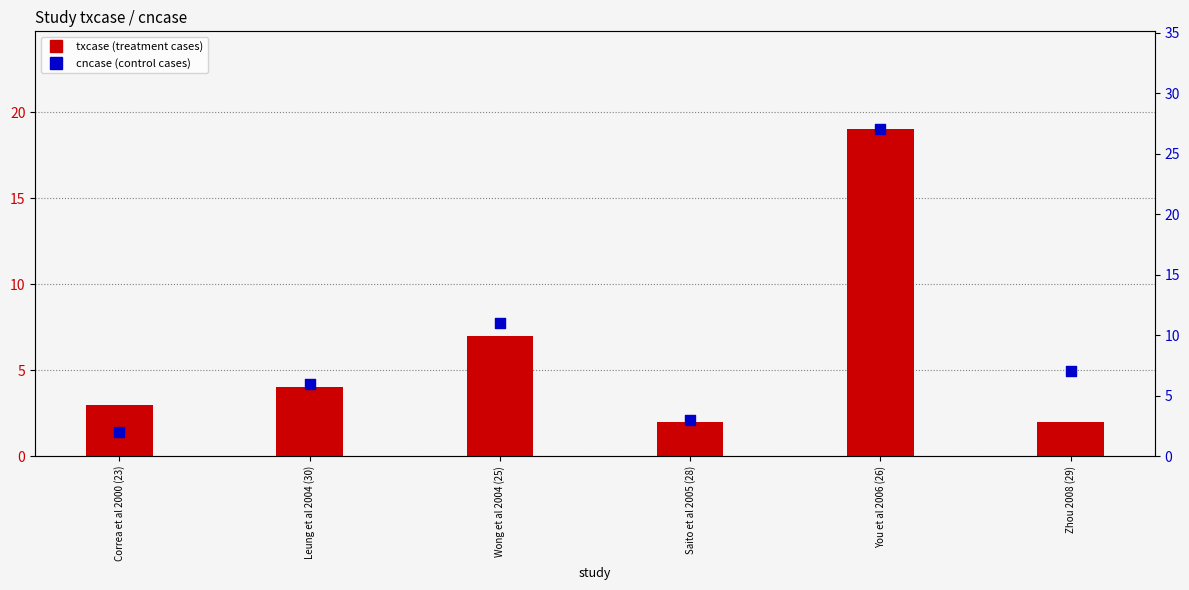

Is the value of txcase at Zhou 2008 (29) greater than the value of cncase at You et al 2006 (26)?

No